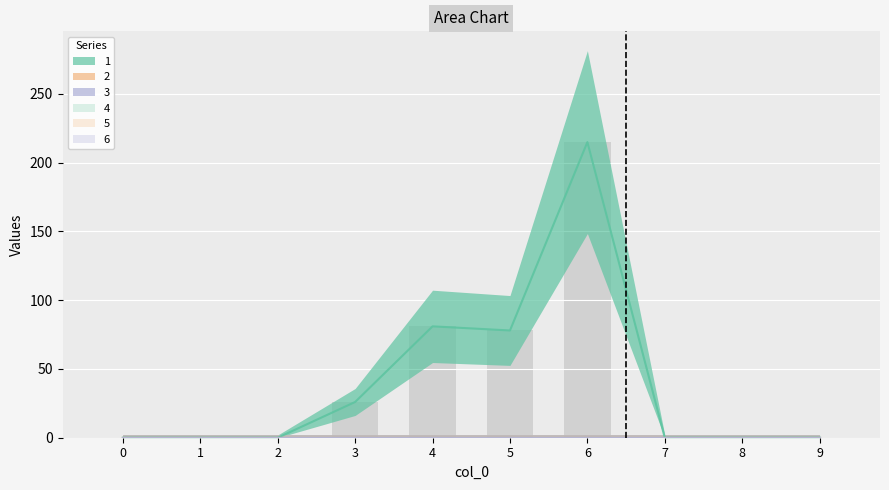

Reading right to left, list all the values displayed in this chart.

1: 9=0	8=0	7=0	6=215	5=78	4=81	3=26	2=0	1=0	0=0
2: 9=0	8=0	7=0	6=0	5=0	4=0	3=0	2=0	1=0	0=0
3: 9=0	8=0	7=0	6=0	5=0	4=0	3=0	2=0	1=0	0=0
4: 9=0	8=0	7=0	6=0	5=0	4=0	3=0	2=0	1=0	0=0
5: 9=0	8=0	7=0	6=0	5=0	4=0	3=0	2=0	1=0	0=0
6: 9=0	8=0	7=0	6=0	5=0	4=0	3=0	2=0	1=0	0=0